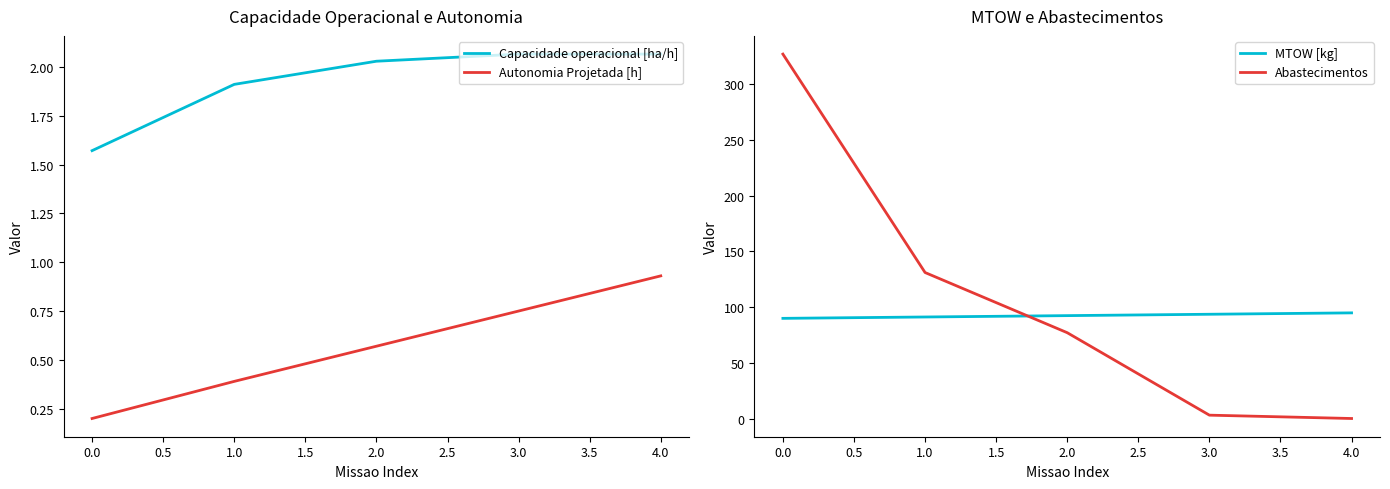

What is the difference between the maximum and minimum values in the MTOW [kg] series?

4.9